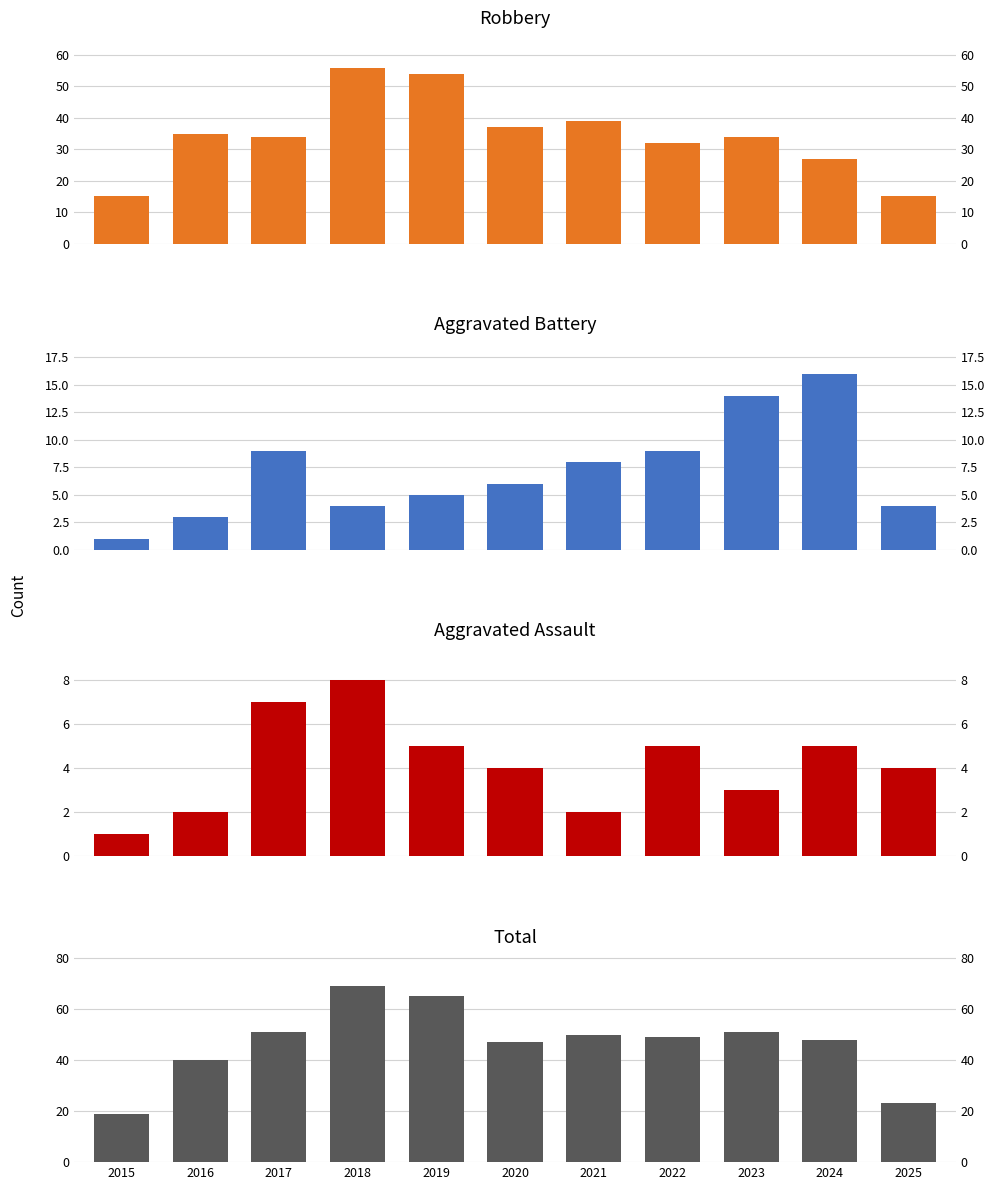

Which label corresponds to the largest value in the chart?

2018